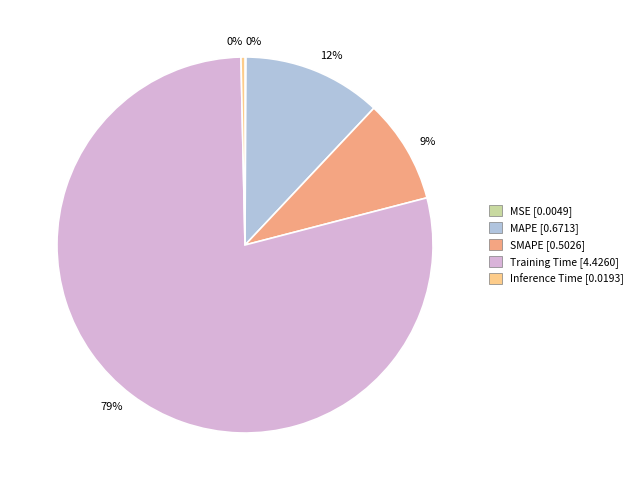

The Training Time slice represents 88% of the pie. True or false?

False